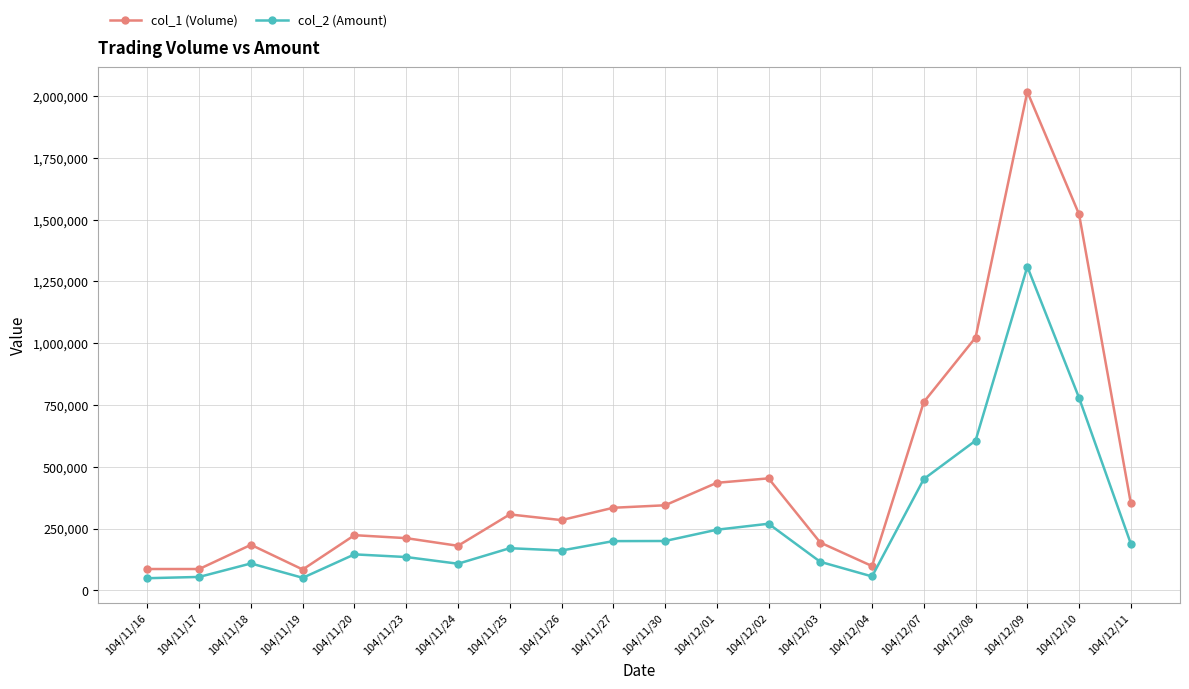

At how many categories does at least one series exceed 1954174?

1